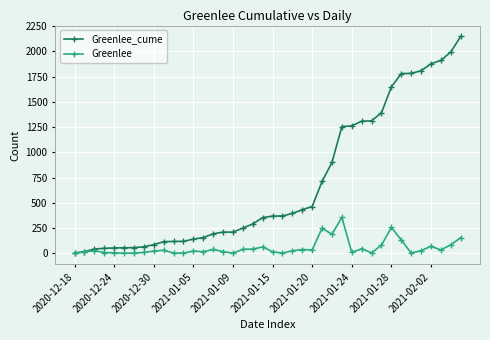

Which series has the largest range (max minus min)?

Greenlee_cume